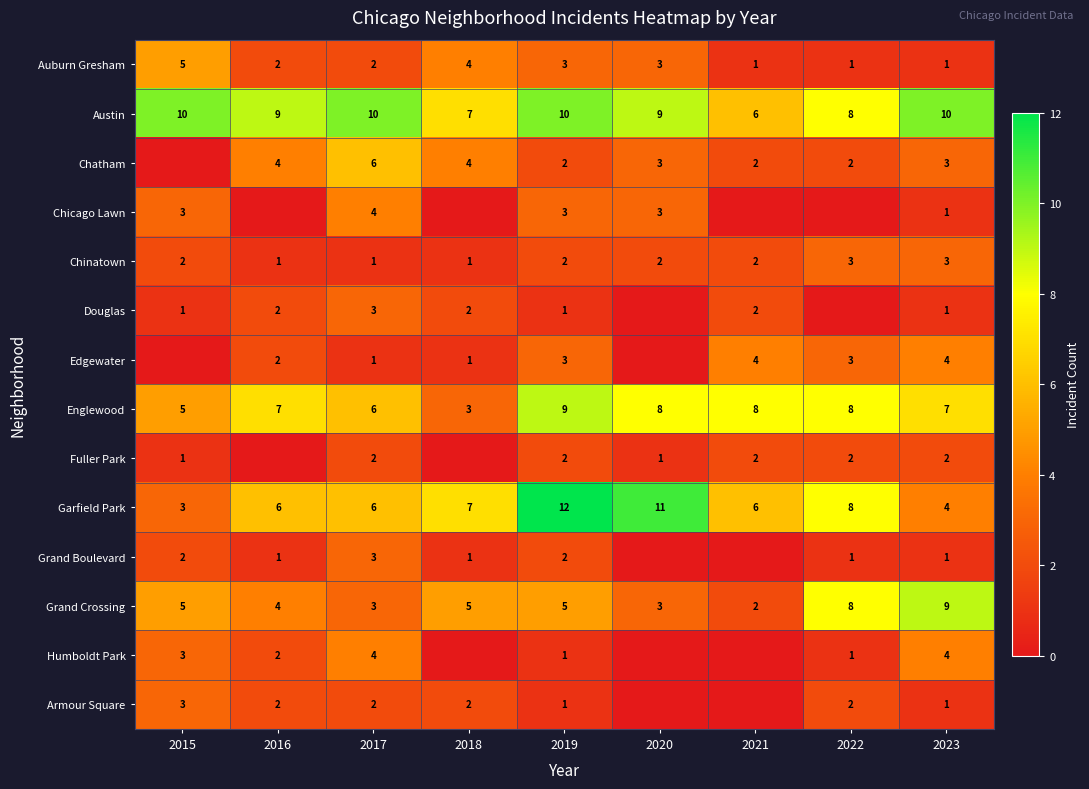

What is the difference between the maximum and minimum values in the Garfield Park series?

9